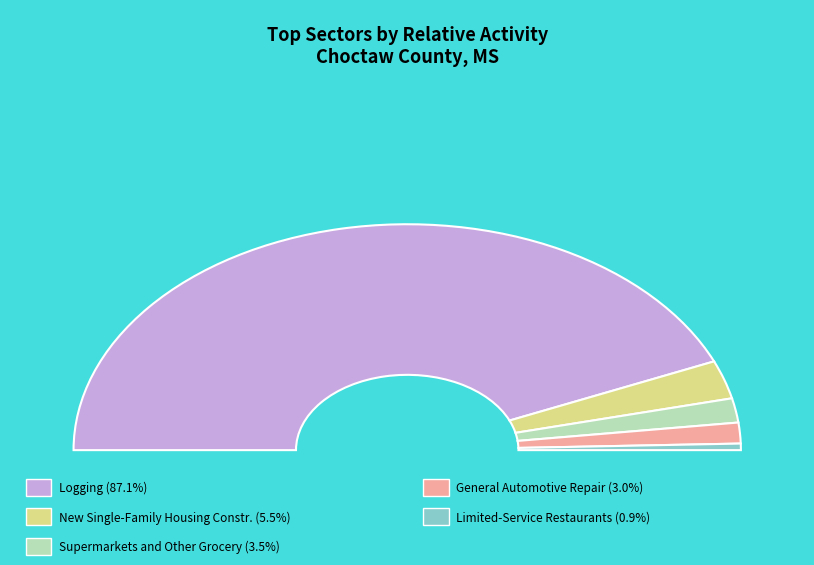

Which category accounts for the majority?

Logging